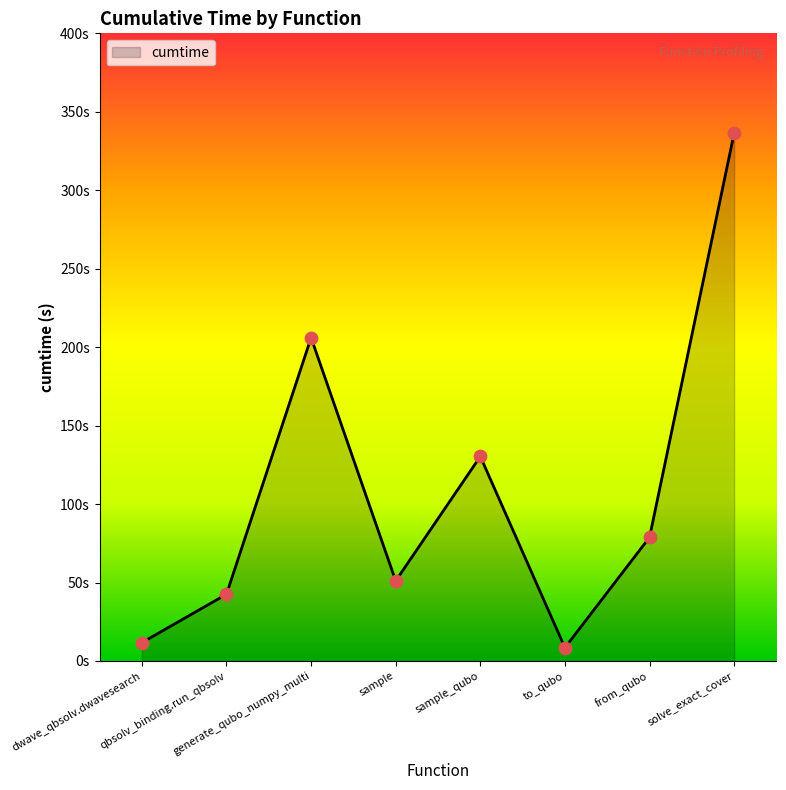

What is the change in value from qbsolv_binding.run_qbsolv to solve_exact_cover?

+293.9